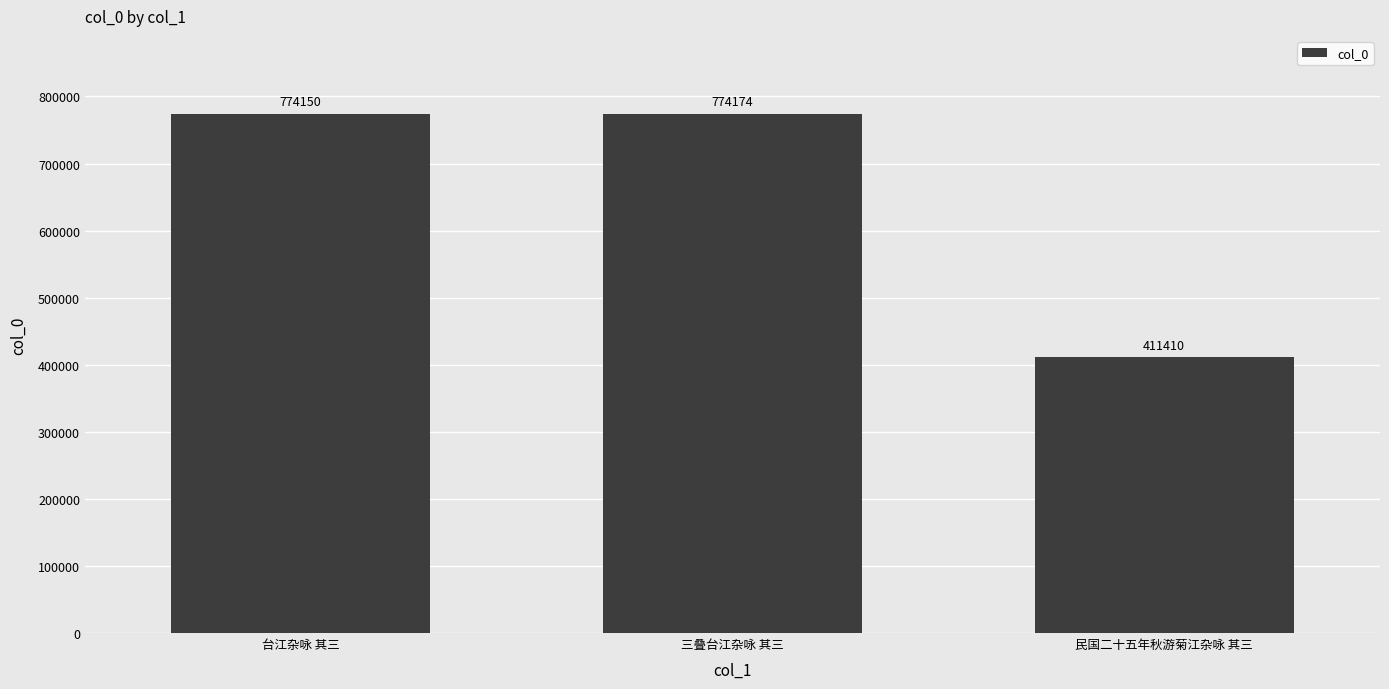

How many series are shown in this chart?

1